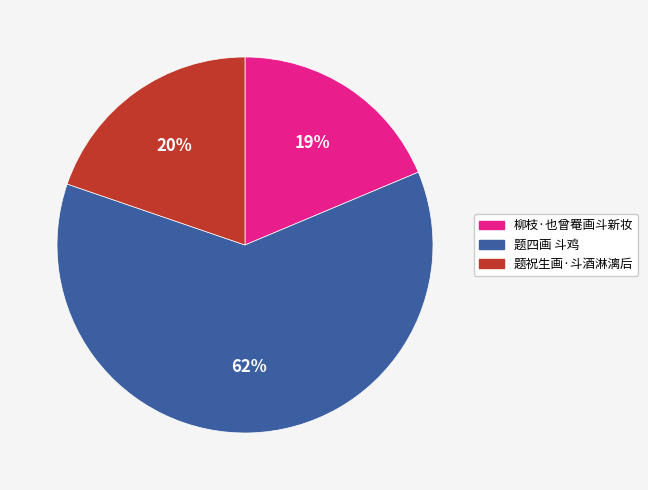

To the nearest percent, what is the average slice percentage?

33%